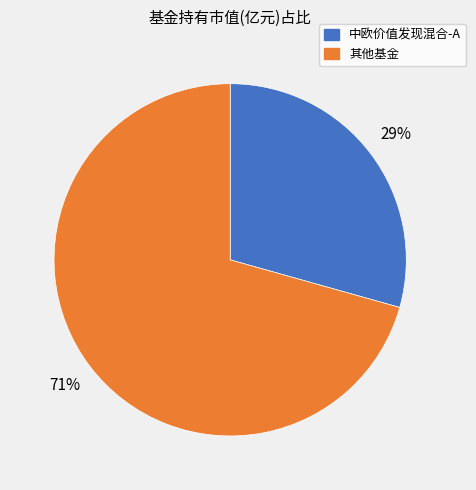

To the nearest percent, what percentage of the pie is 中欧价值发现混合-A?

29%